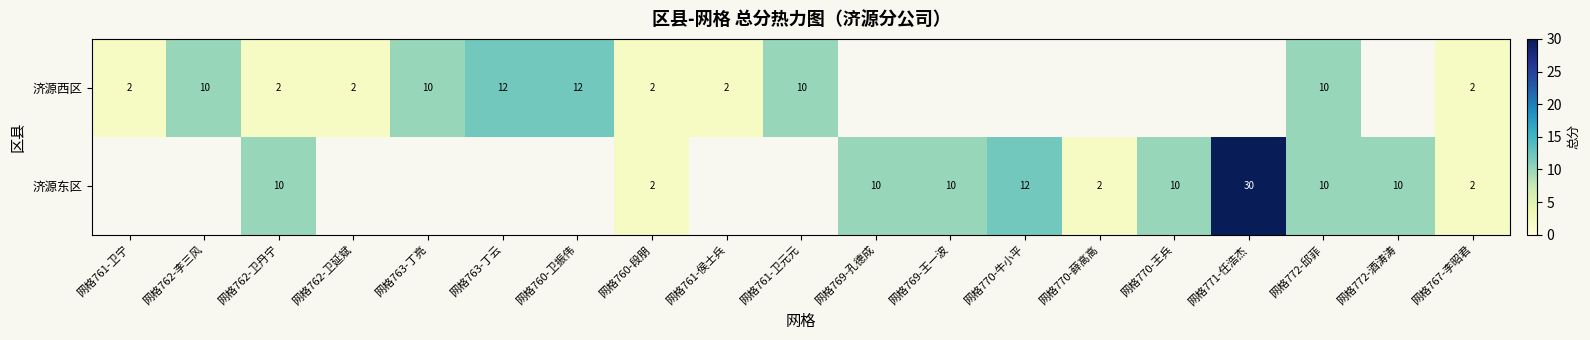

True or false: 济源西区 has a value of 3.5 at 网格762-卫延斌.

False